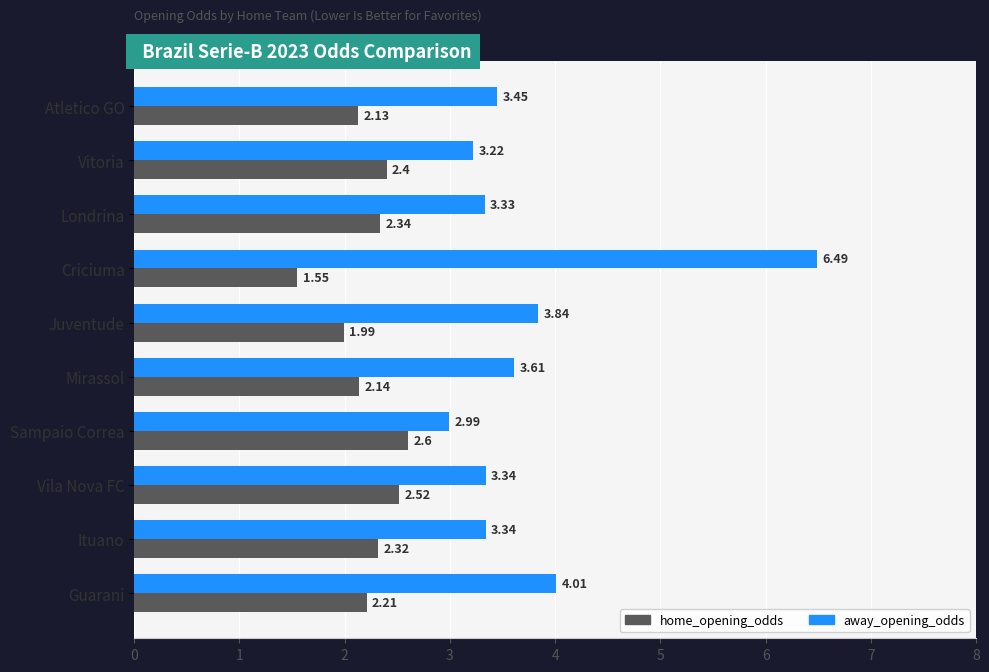

Rank the series by their maximum value, from highest to lowest.

away_opening_odds, home_opening_odds